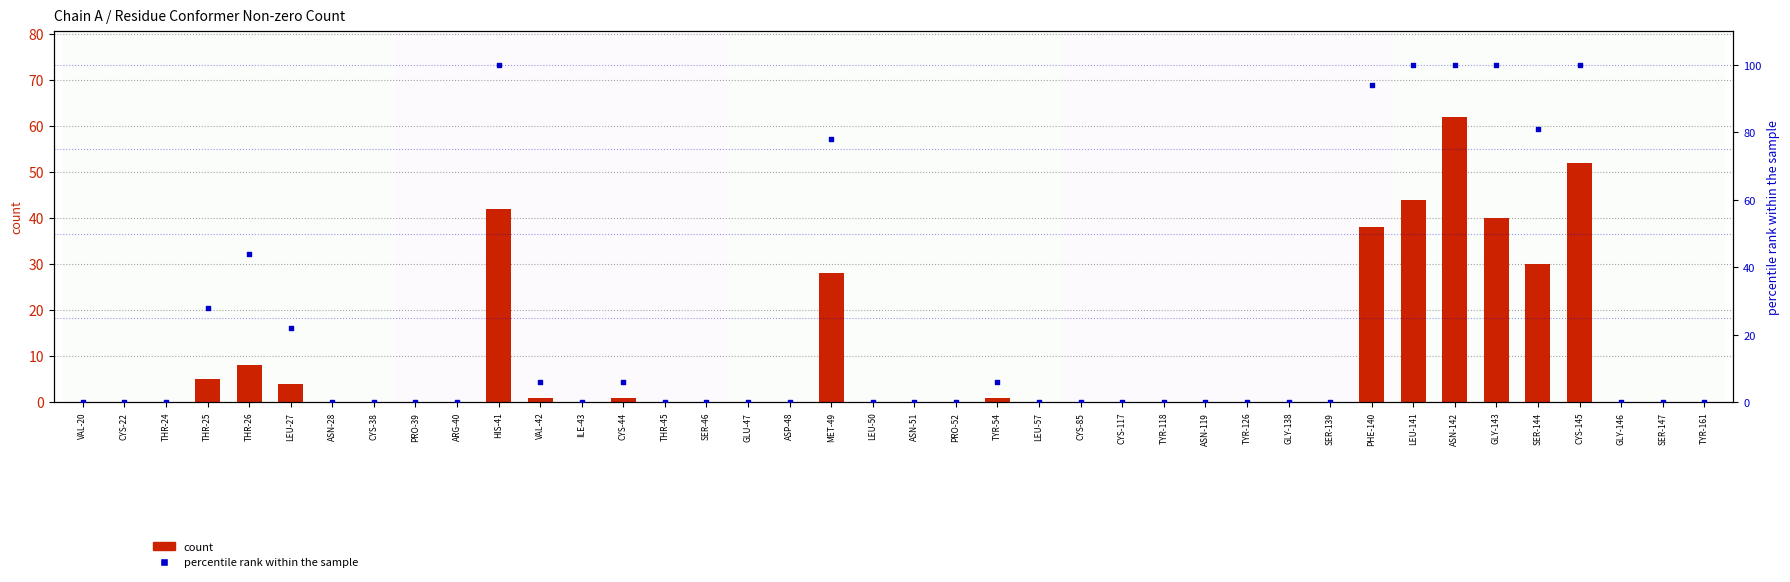

Which series has the widest spread of Y values?

percentile rank within the sample